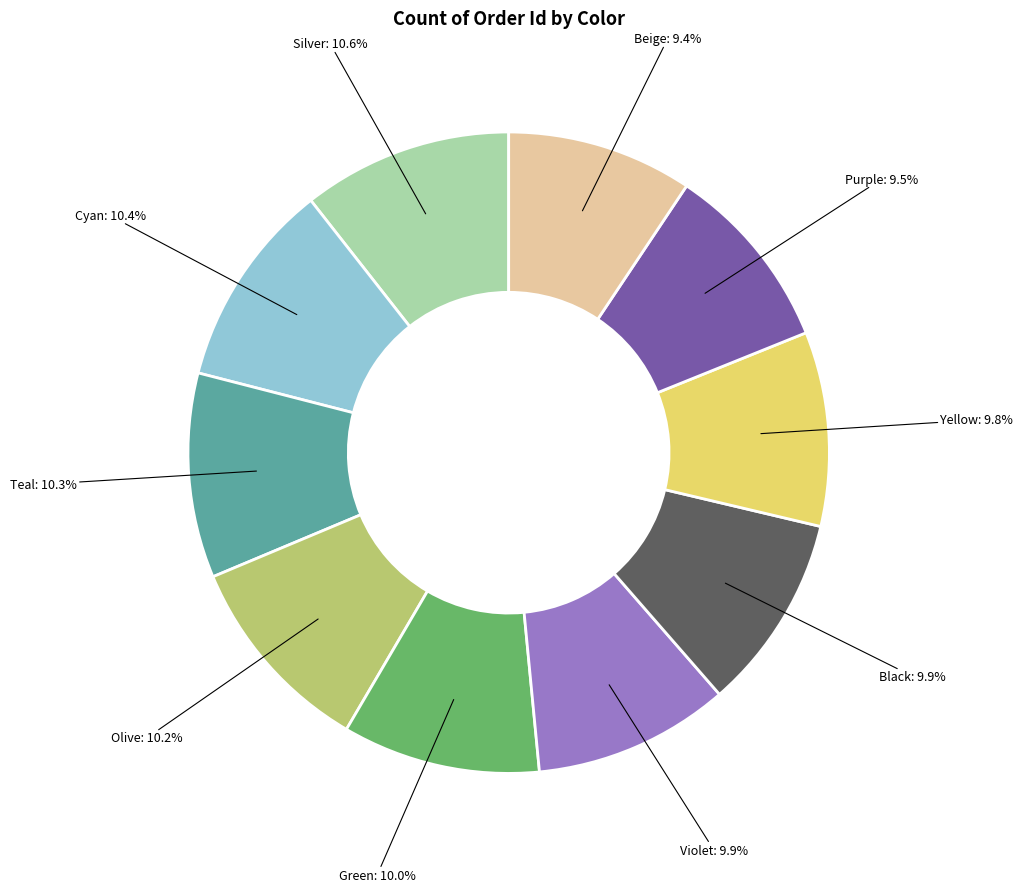

Is there a majority slice in this chart?

No